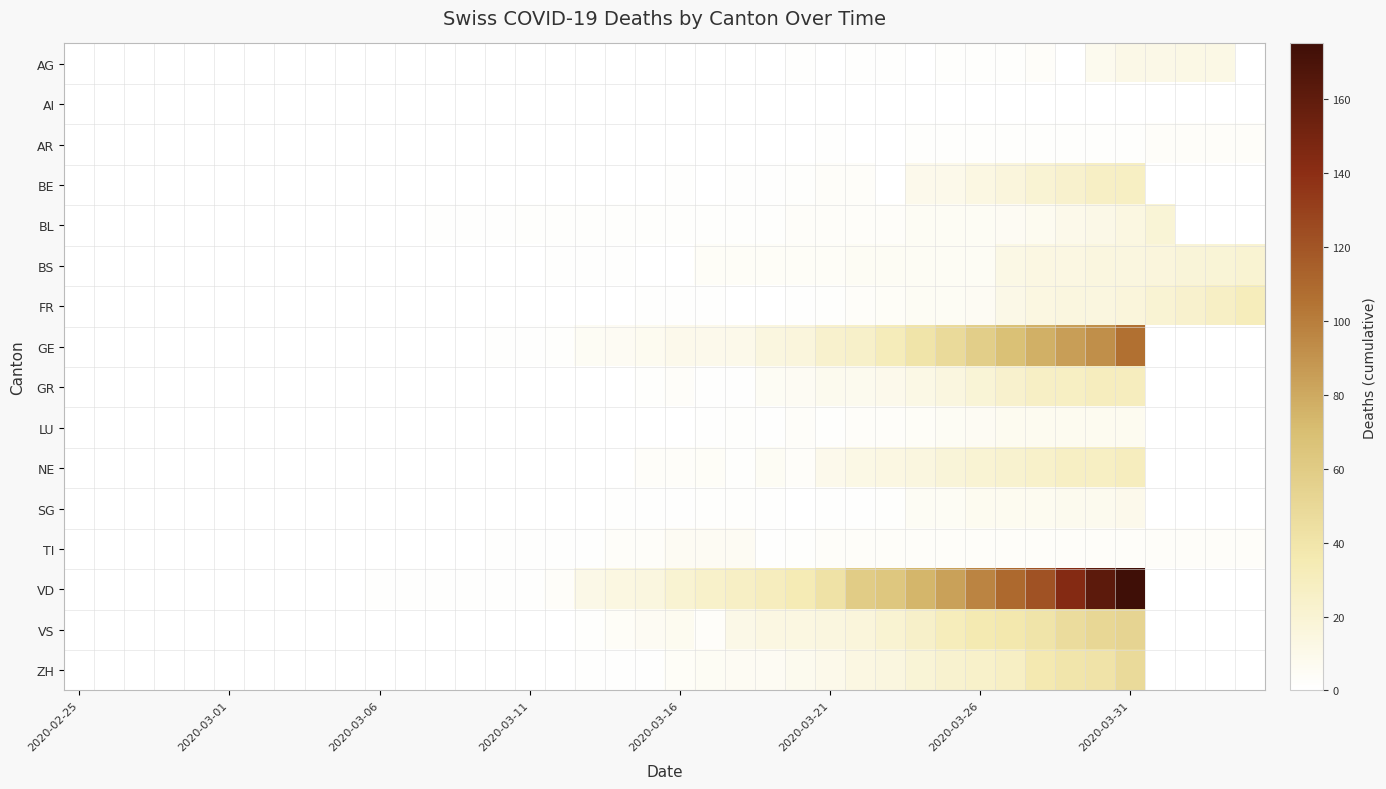

At which category does the chart reach its peak across all series?

2020-03-31